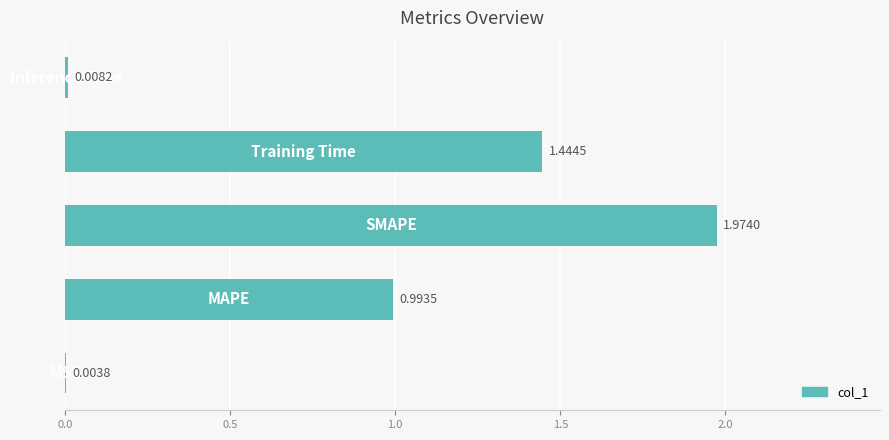

What is the sum of all values?

4.4